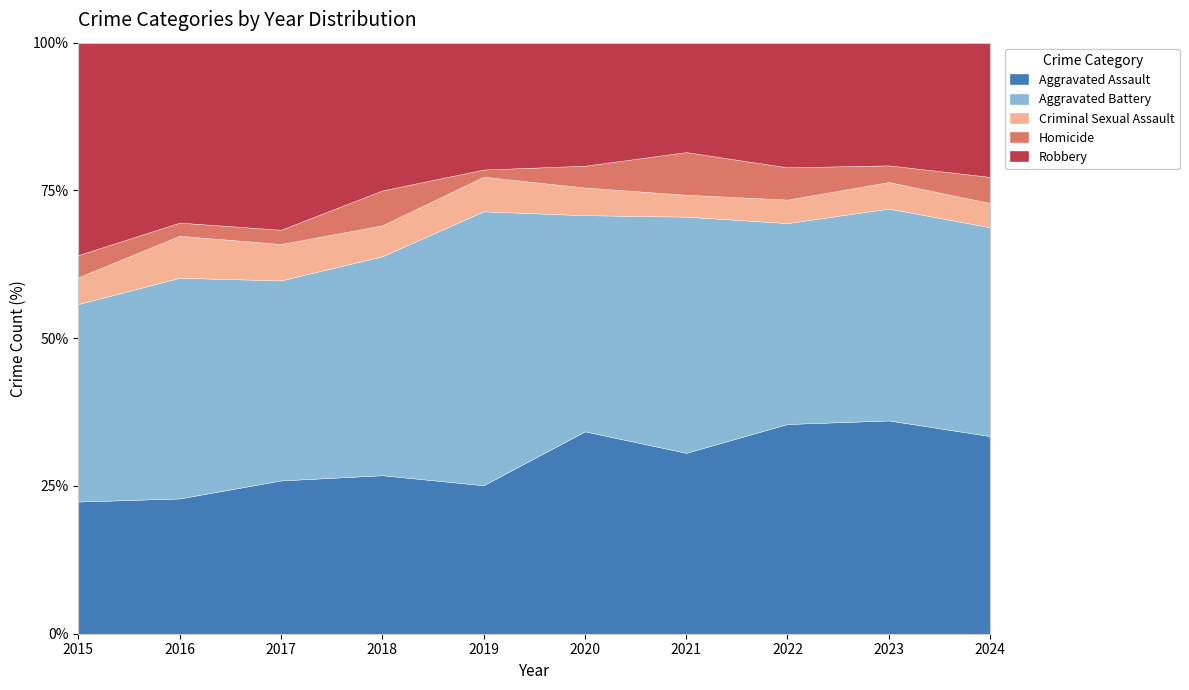

What is the total value across all series at 2022?

100.0